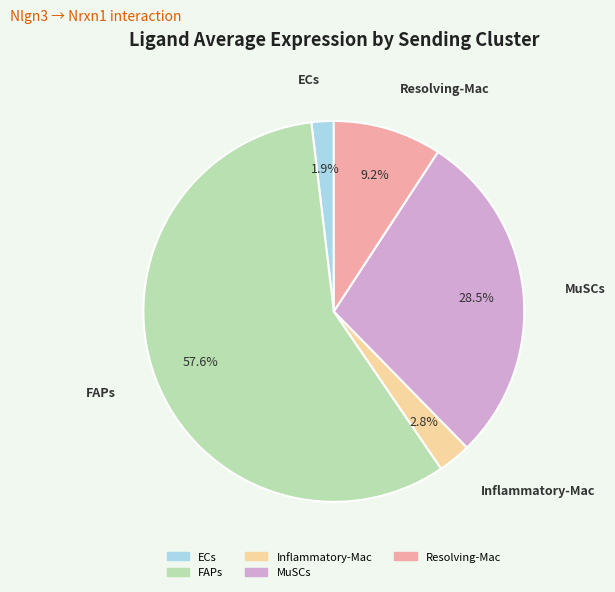

Between FAPs and Resolving-Mac, which is larger?

FAPs